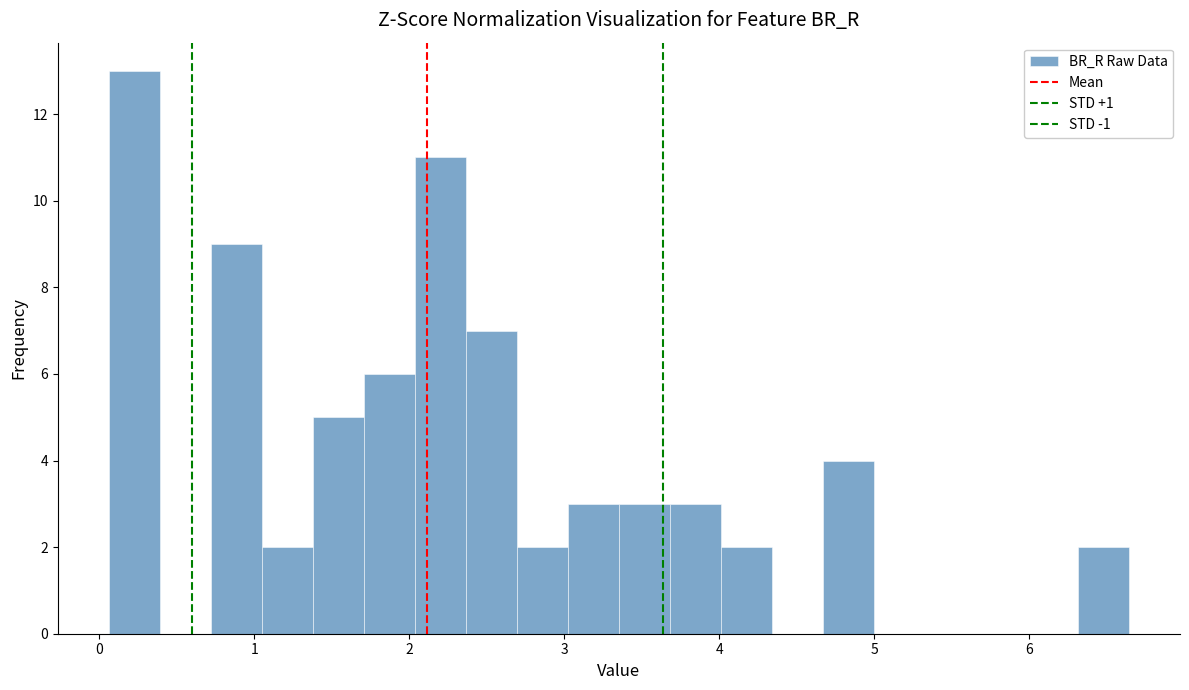

Read against the x-axis, roughly where is the centre of the tallest bar?

0.2